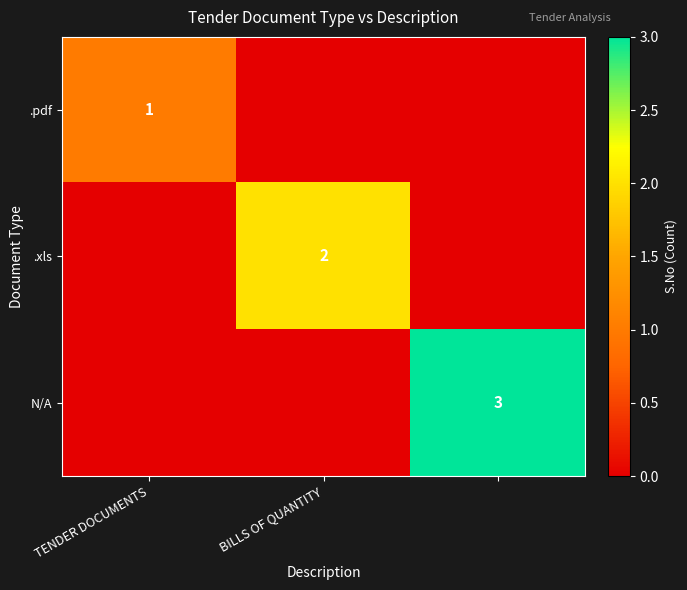

Is it true that .xls equals 2 at BILLS OF QUANTITY?

True